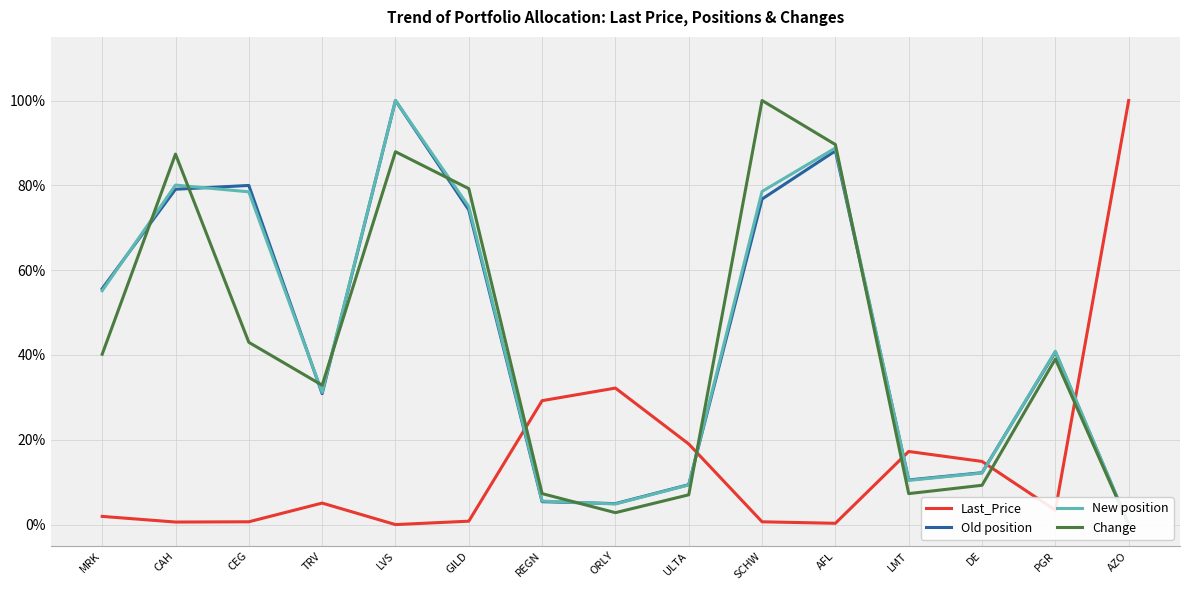

How many distinct data groups are displayed?

4